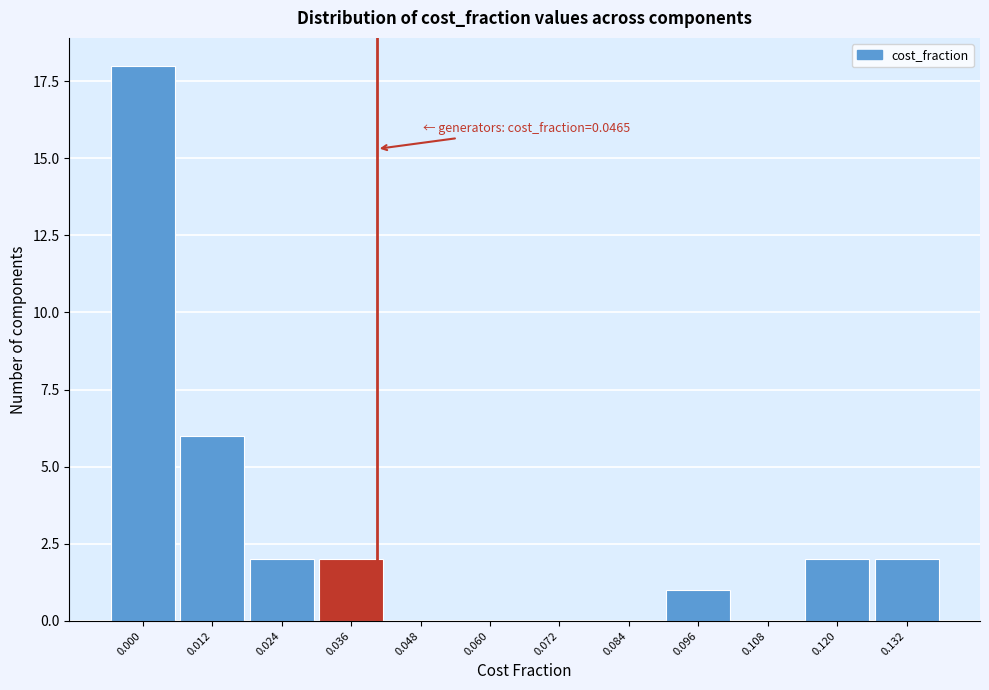

Reading left to right, extract all data points from this chart.

0.000=18	0.012=6	0.024=2	0.036=2	0.048=0	0.060=0	0.072=0	0.084=0	0.096=1	0.108=0	0.120=2	0.132=2